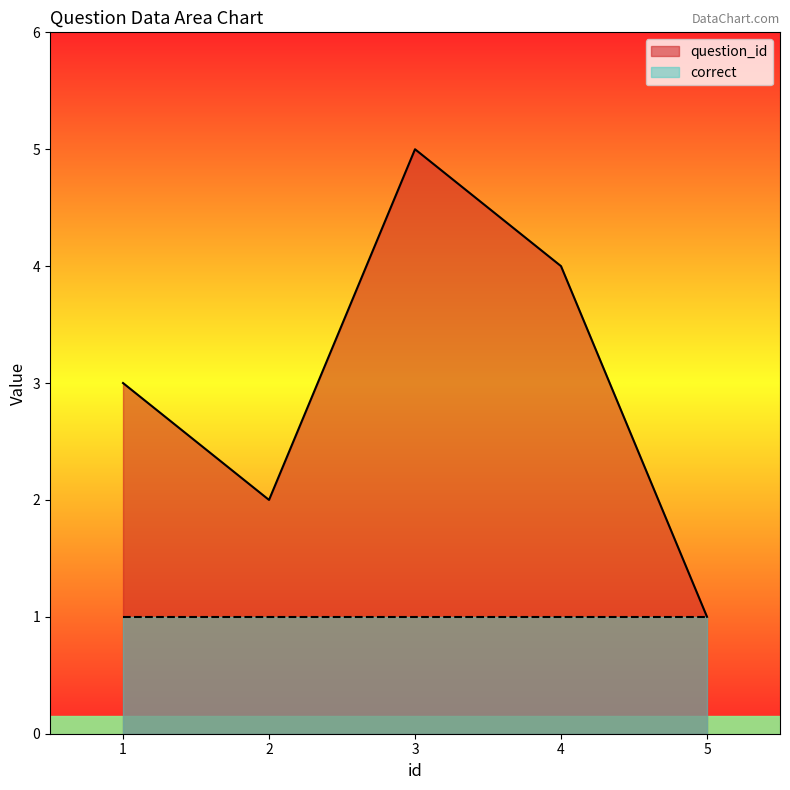

At which category does the data reach its first local valley?

2